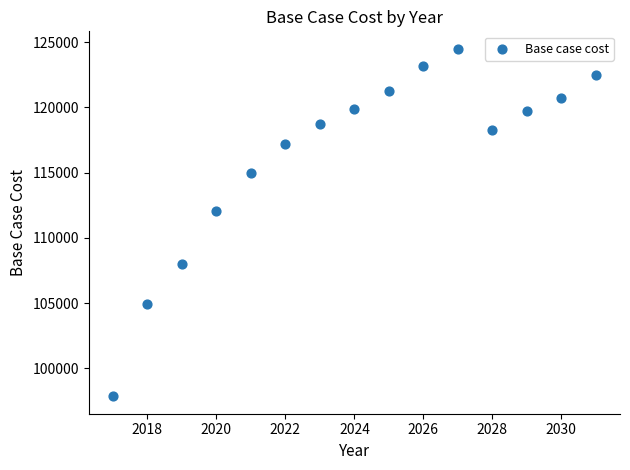

What Y value in the scatter plot is closest to 111173?

112064.3